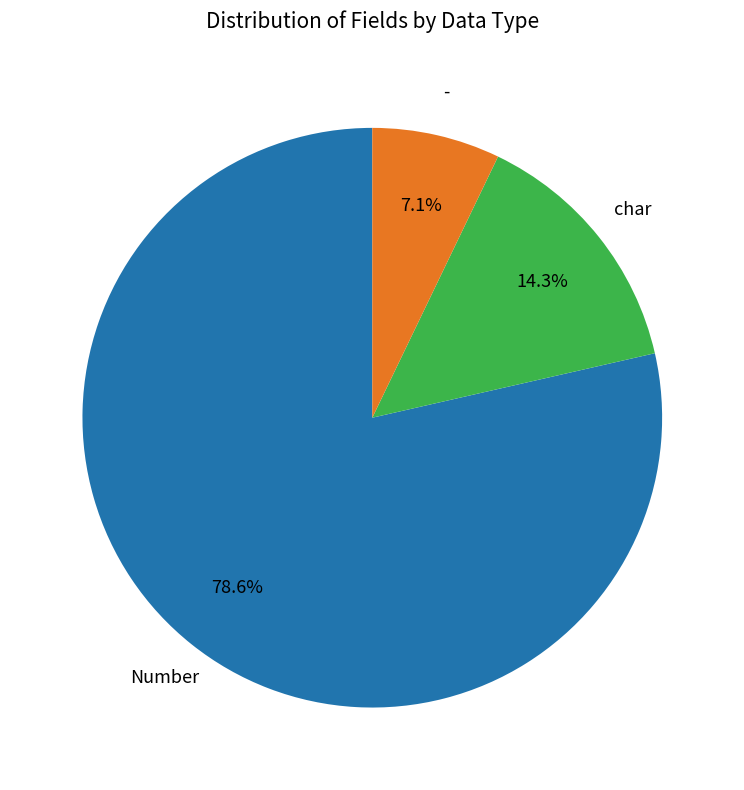

Does any single category account for the majority?

Yes